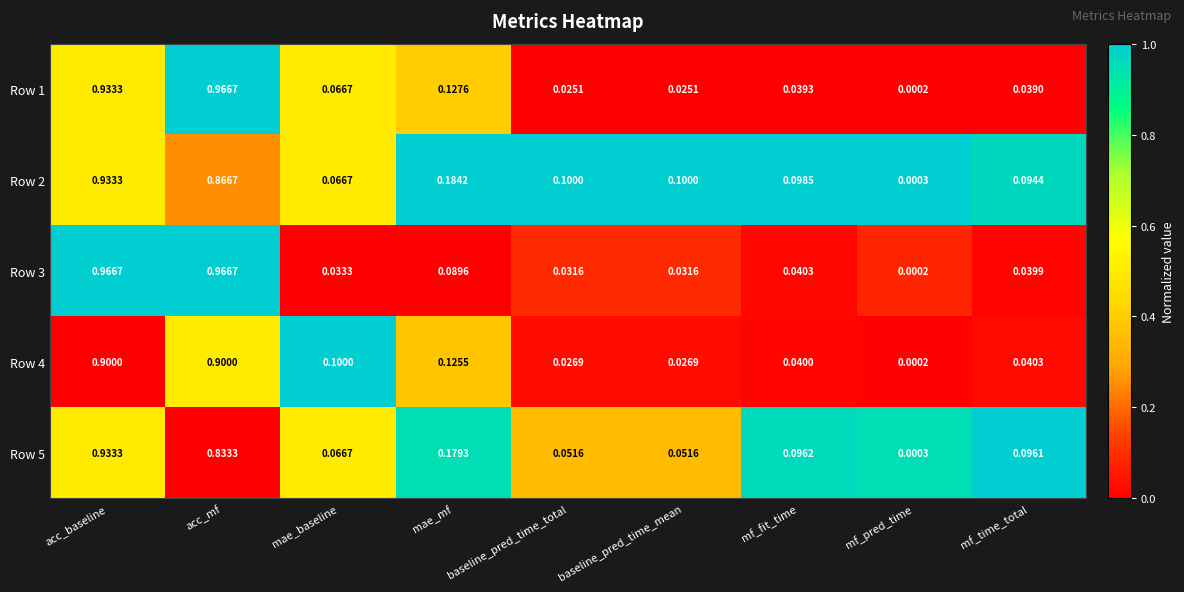

How many data points does each series have?

9